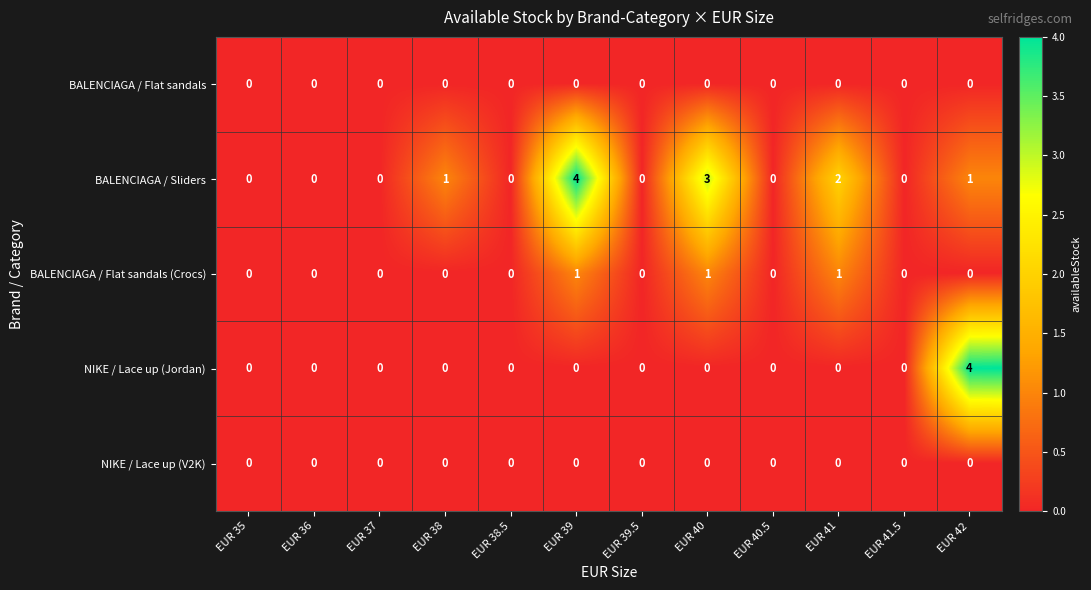

What is the difference between the maximum and minimum values in the BALENCIAGA / Sliders series?

4